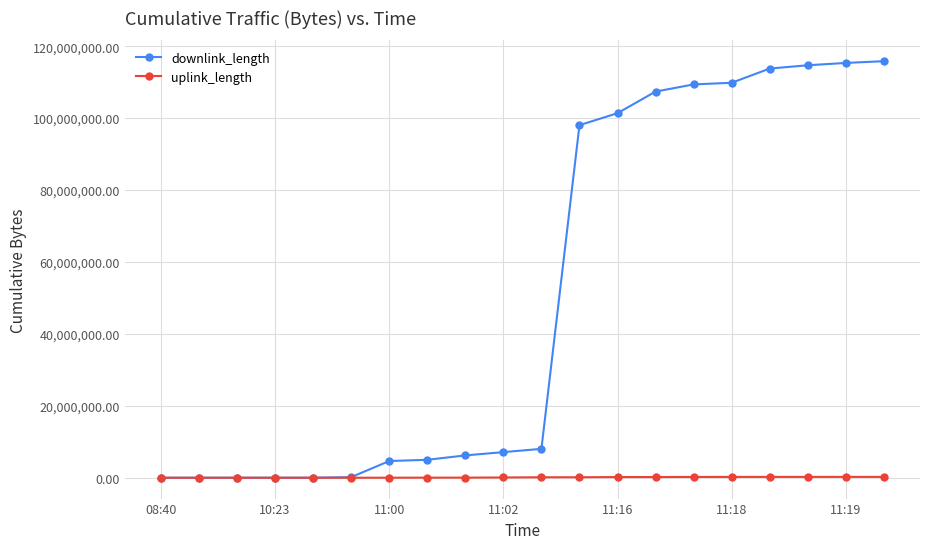

Which series has the largest total across all categories?

downlink_length